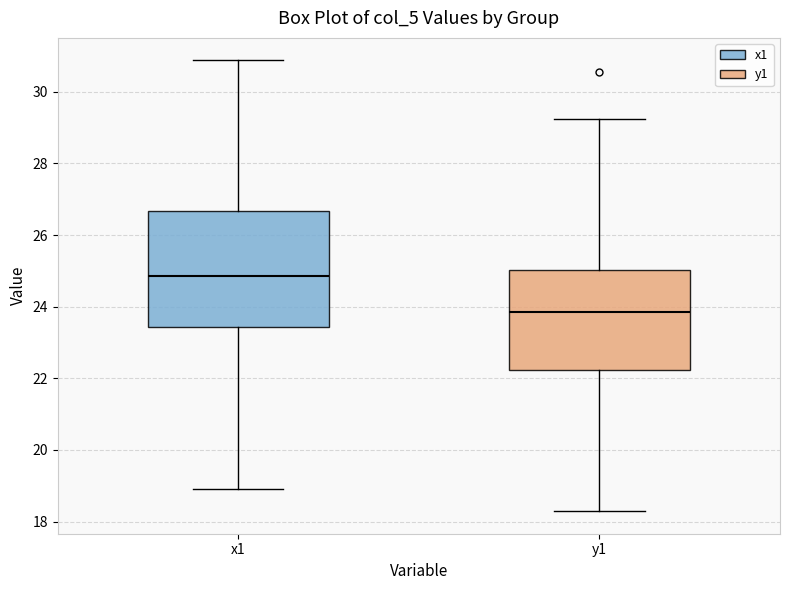

Reading left to right, read every box against the y-axis: the position of its median line, the range the box covers, and the ends of its whiskers. The values are not printed on the chart, so give them approximately, as read against the axis.

x1: median 24.8, box 23.4 to 26.6, whiskers 19.0 to 30.8
y1: median 23.8, box 22.2 to 25.0, whiskers 18.2 to 29.2